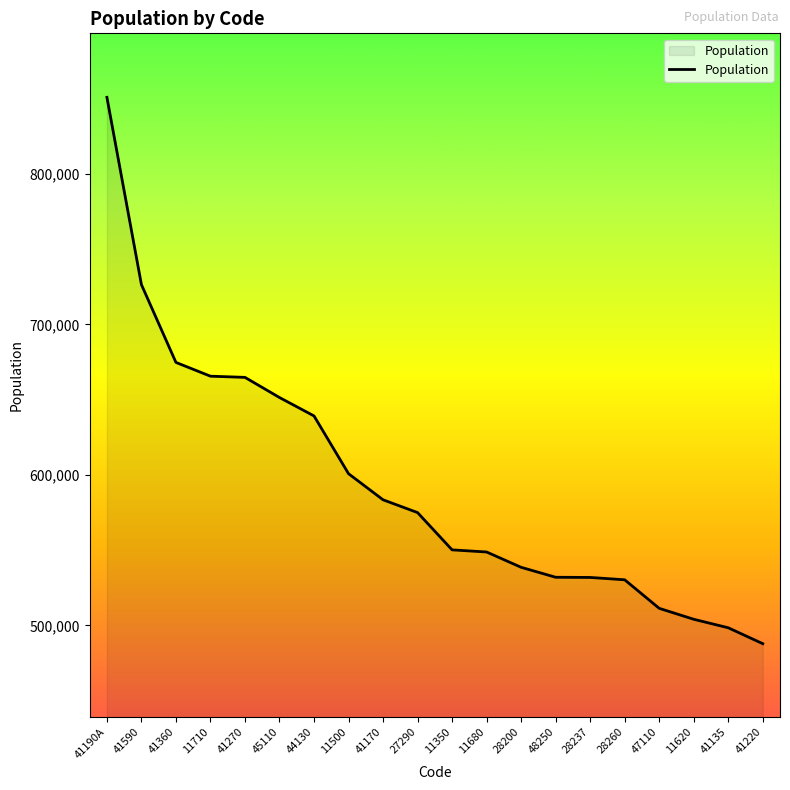

Is it true that the value at 47110 is 511298?

True